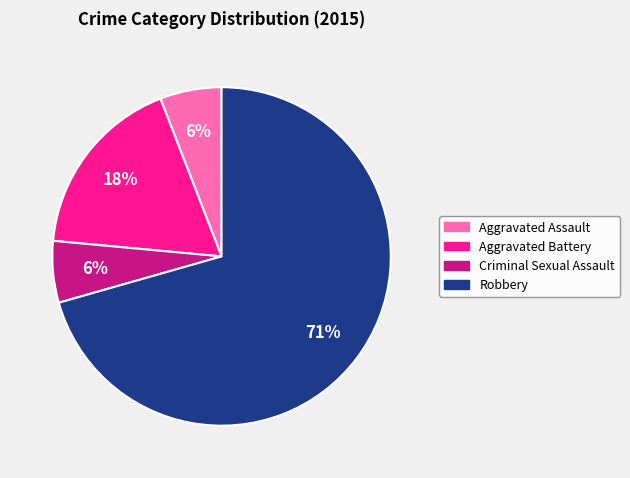

Which category has the biggest portion of the pie?

Robbery